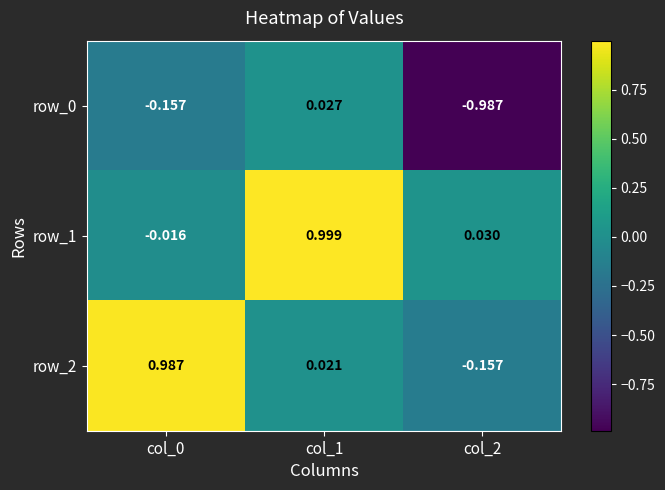

At which category does the chart reach its peak across all series?

col_1